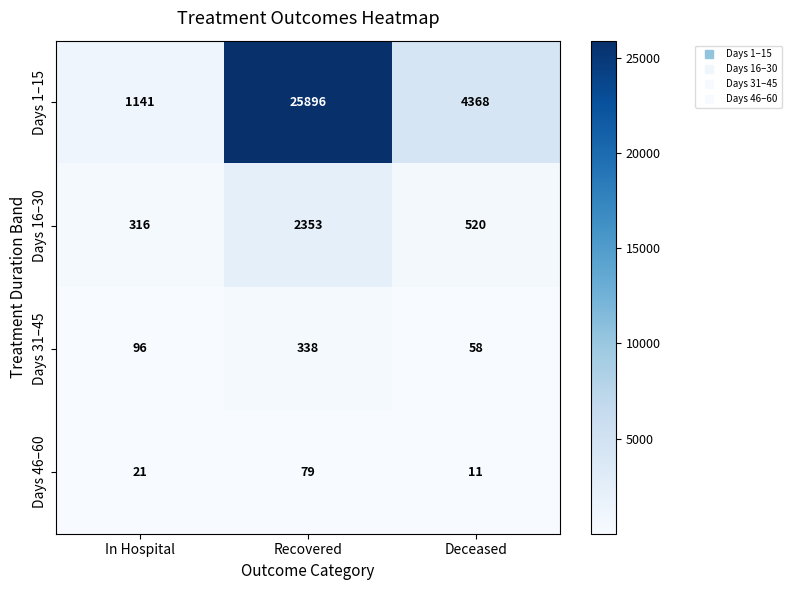

How many data points in Days 31–45 are less than 96?

1